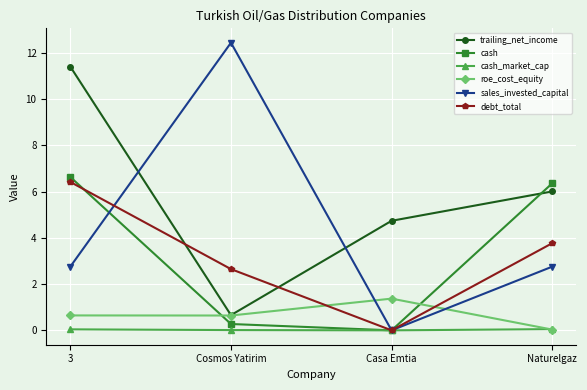

Read the roe_cost_equity value at Casa Emtia.

1.4